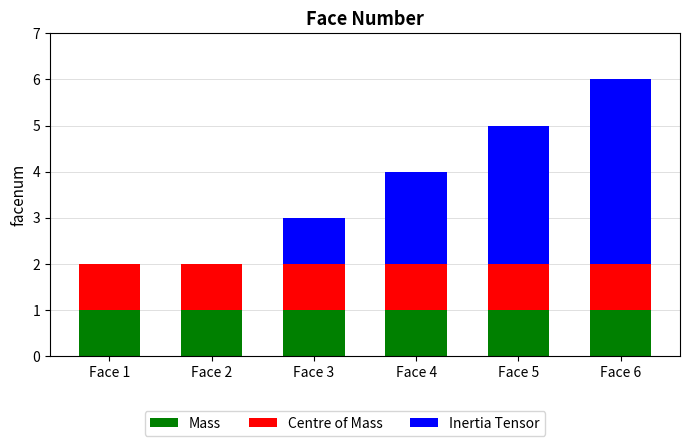

The Mass series shows 1 at Face 5. True or false?

True